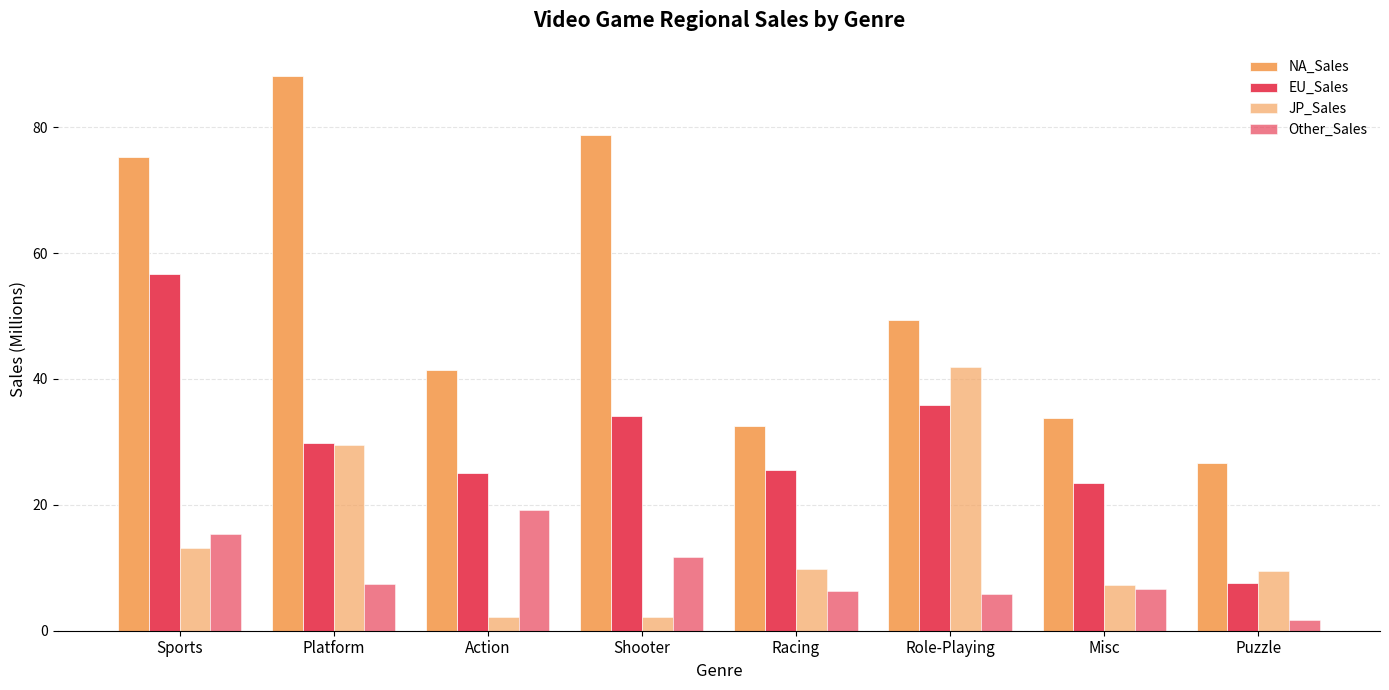

Which series has the largest range (max minus min)?

NA_Sales